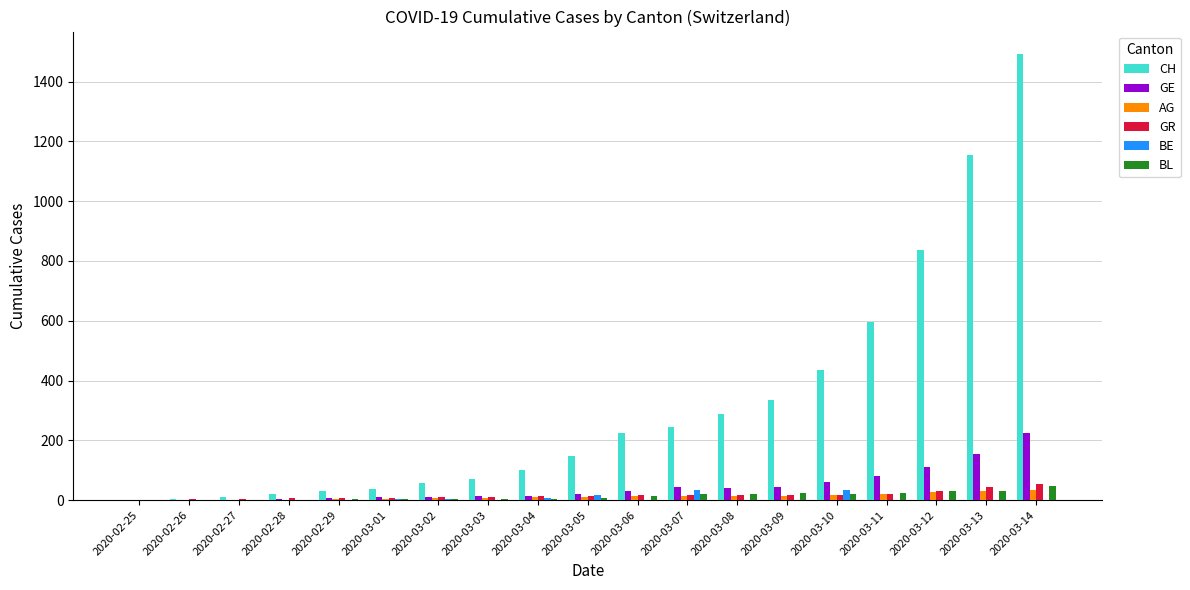

How many groups of bars are there?

19